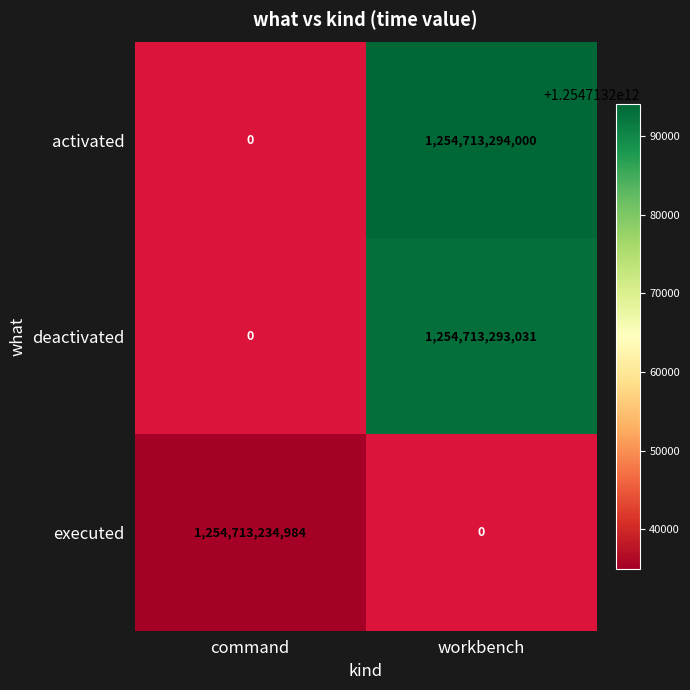

The value of deactivated at workbench is 834191516317. True or false?

False